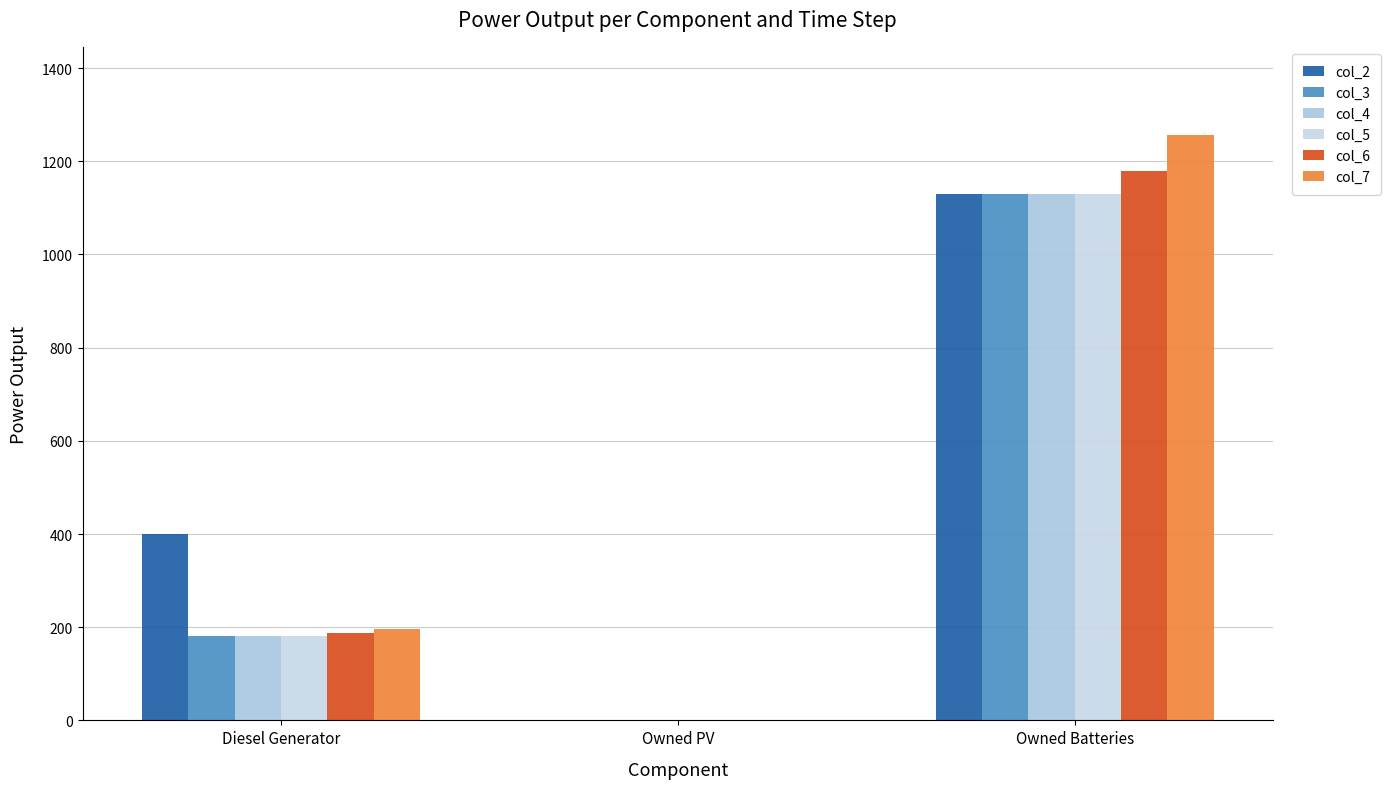

Where is col_2 nearest to the value 564?

Diesel Generator